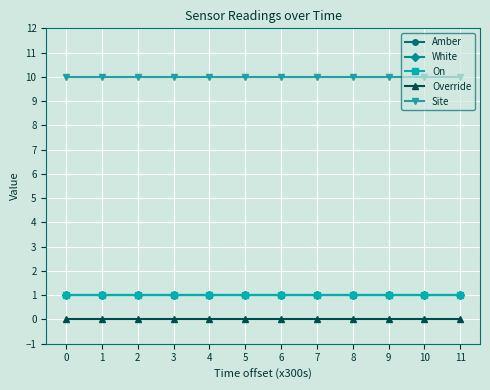

Does the chart have visible grid lines?

Yes